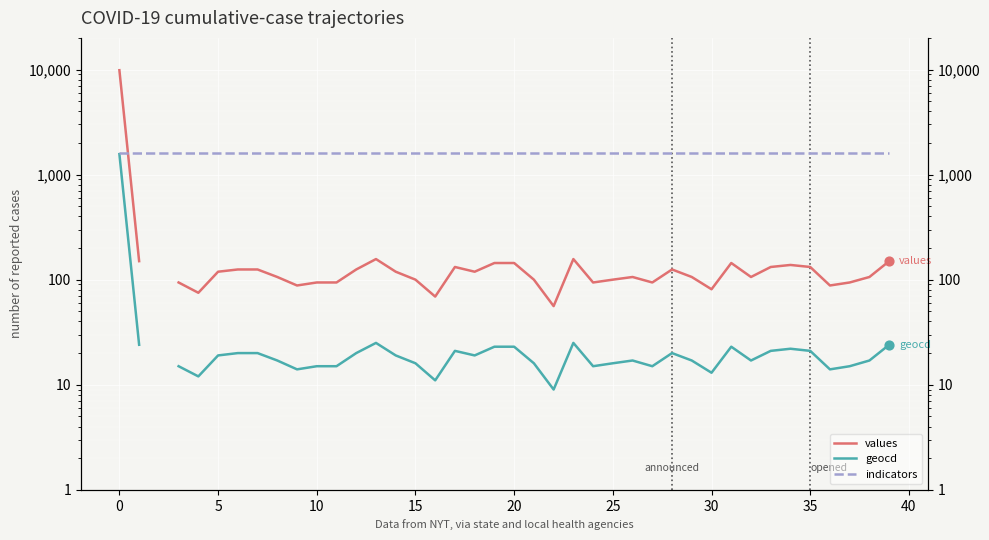

What are all the series names shown in the legend?

values, geocd, indicators